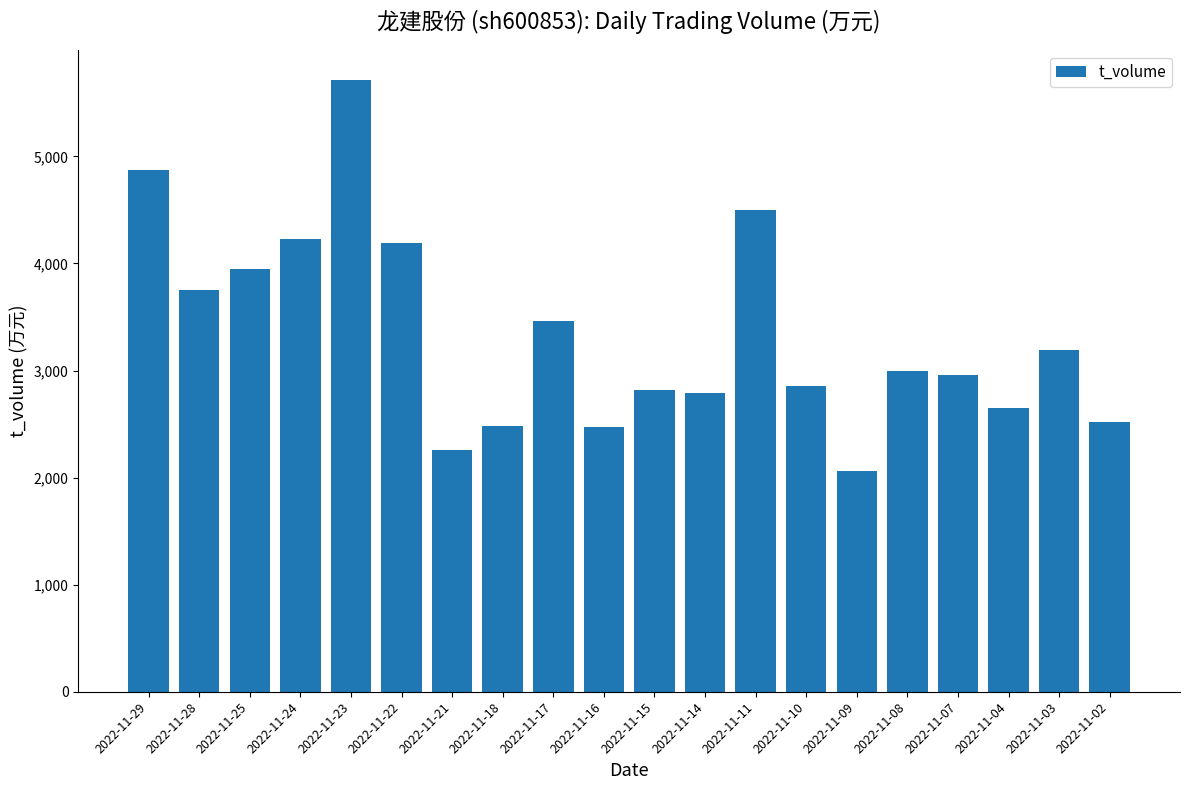

At which category does the chart reach its minimum across all series?

2022-11-09